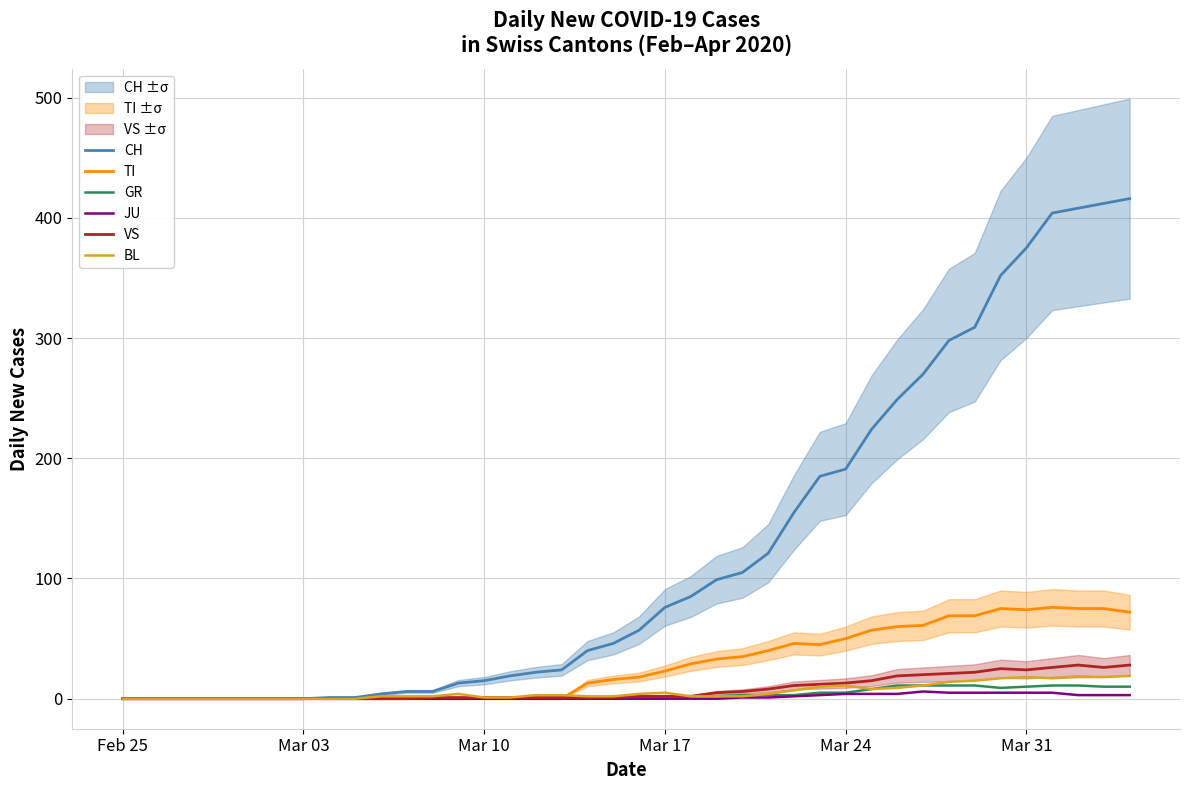

How many data points in VS are less than 2?

20